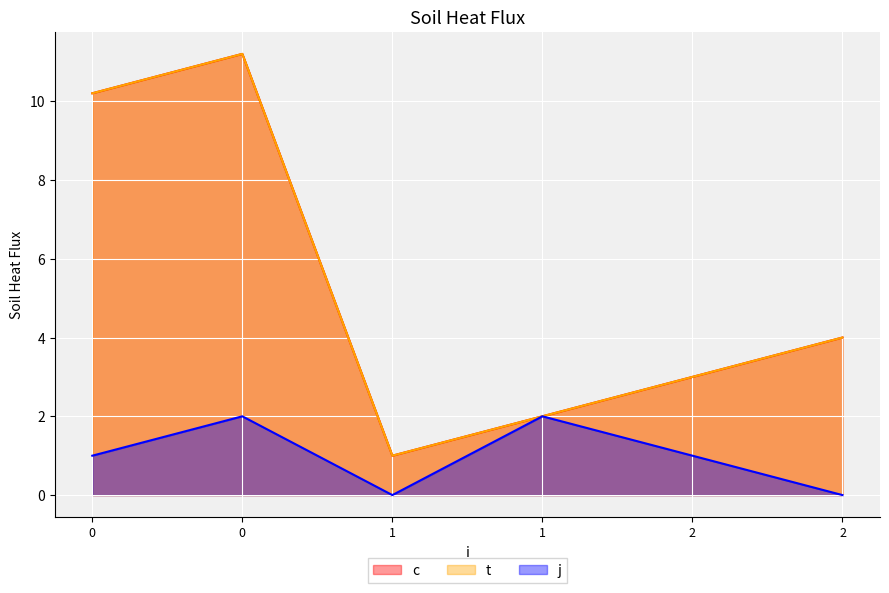

What is the sum of all j values?

6.0